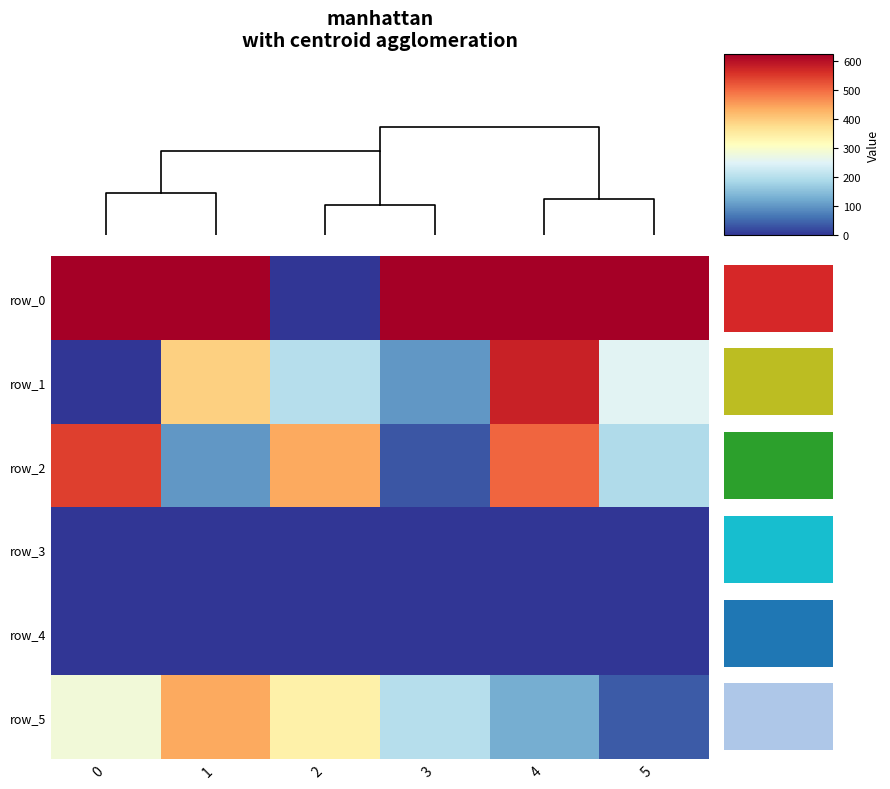

How many data points does each series have?

6